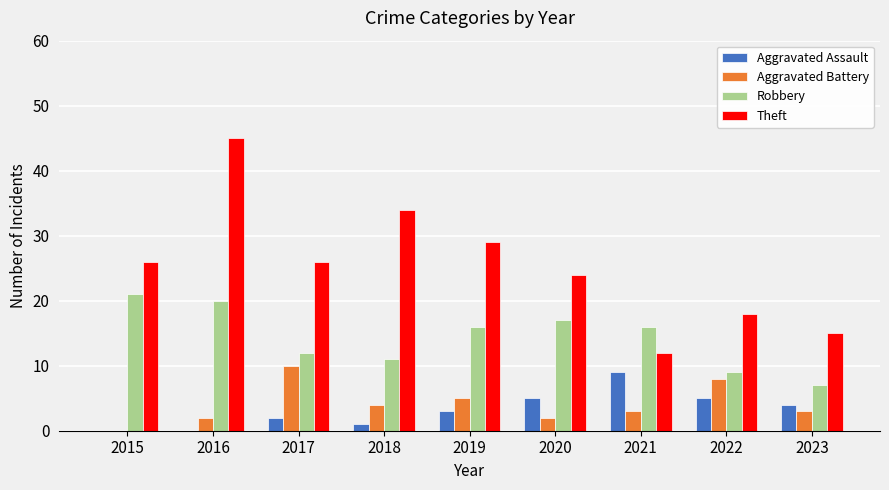

Reading left to right, transcribe all the data shown in this chart.

Aggravated Assault: 2015=0	2016=0	2017=2	2018=1	2019=3	2020=5	2021=9	2022=5	2023=4
Aggravated Battery: 2015=0	2016=2	2017=10	2018=4	2019=5	2020=2	2021=3	2022=8	2023=3
Robbery: 2015=21	2016=20	2017=12	2018=11	2019=16	2020=17	2021=16	2022=9	2023=7
Theft: 2015=26	2016=45	2017=26	2018=34	2019=29	2020=24	2021=12	2022=18	2023=15